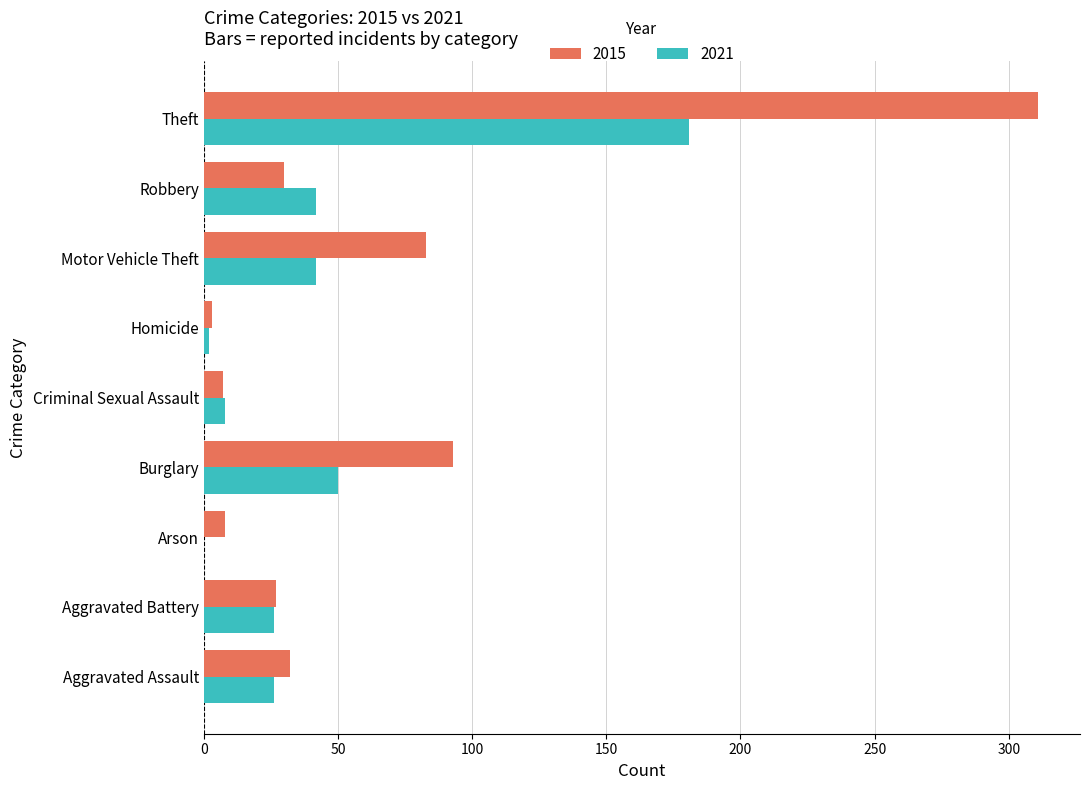

Is it true that 2015 equals 311 at Theft?

True